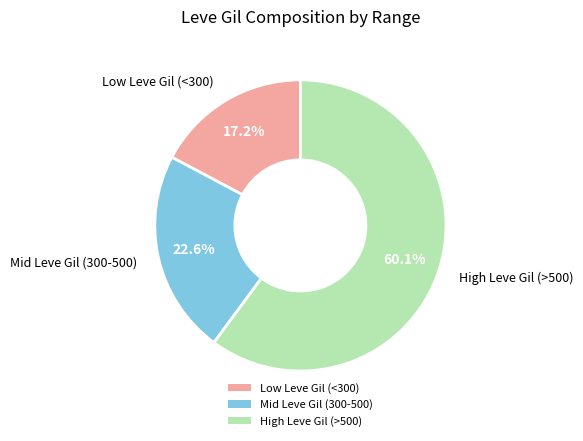

Between High Leve Gil (>500) and Low Leve Gil (<300), which is larger?

High Leve Gil (>500)